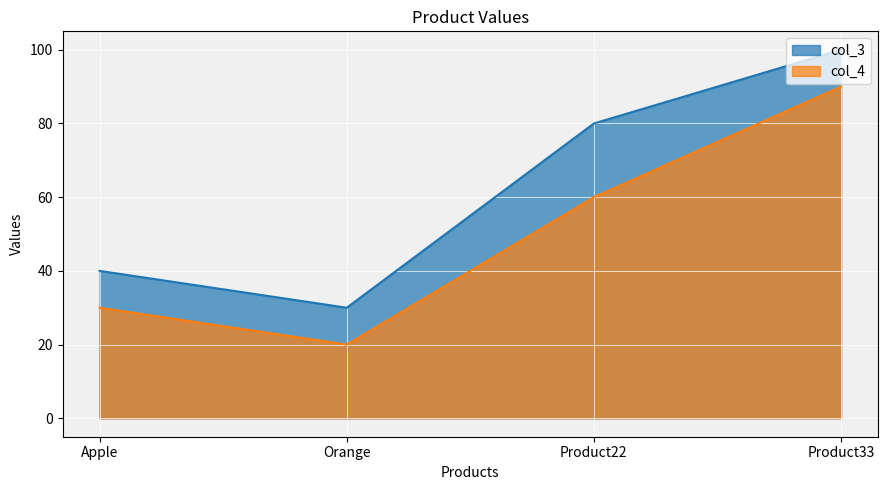

True or false: col_4 and col_3 intersect in this chart.

False